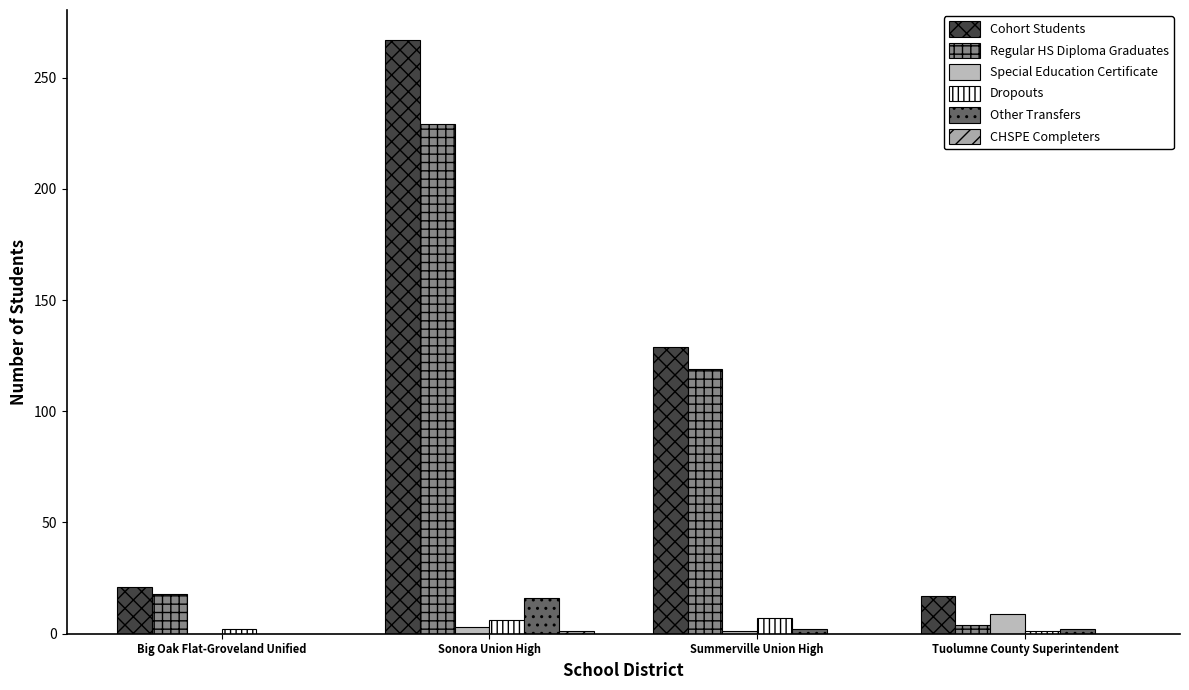

What is the difference between the maximum and minimum values in the Cohort Students series?

250